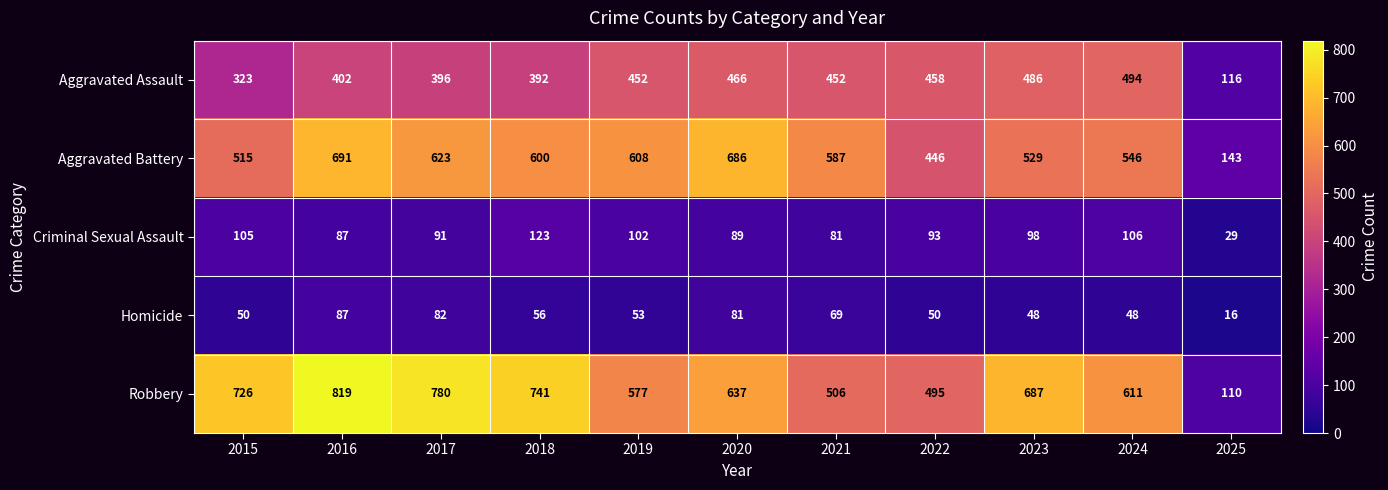

What is the difference between the maximum and minimum values in the Aggravated Battery series?

548